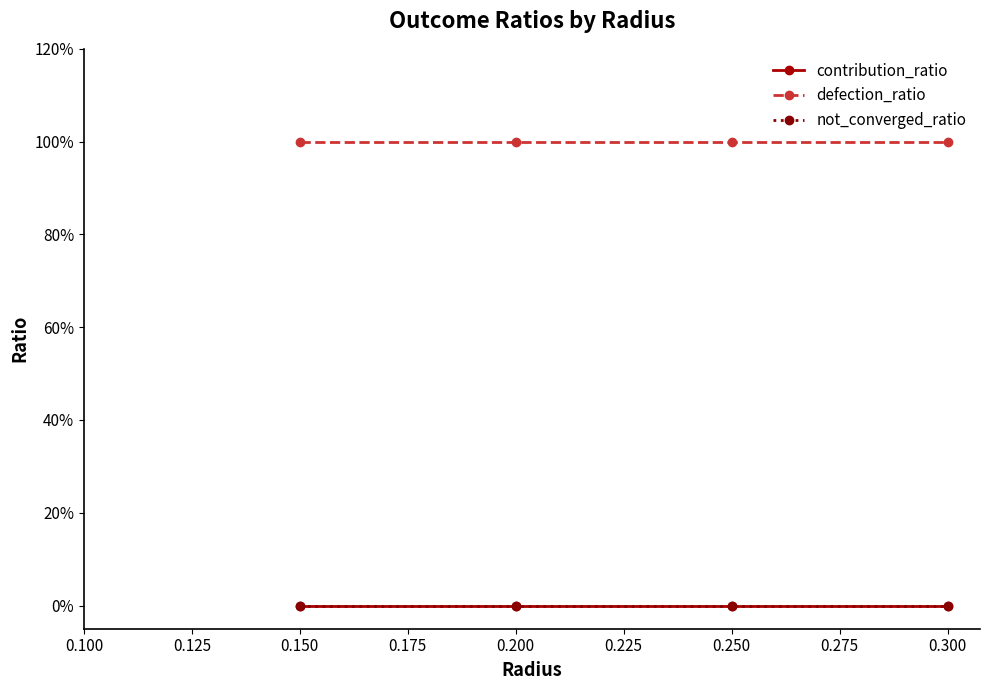

True or false: contribution_ratio and defection_ratio cross at least once.

False